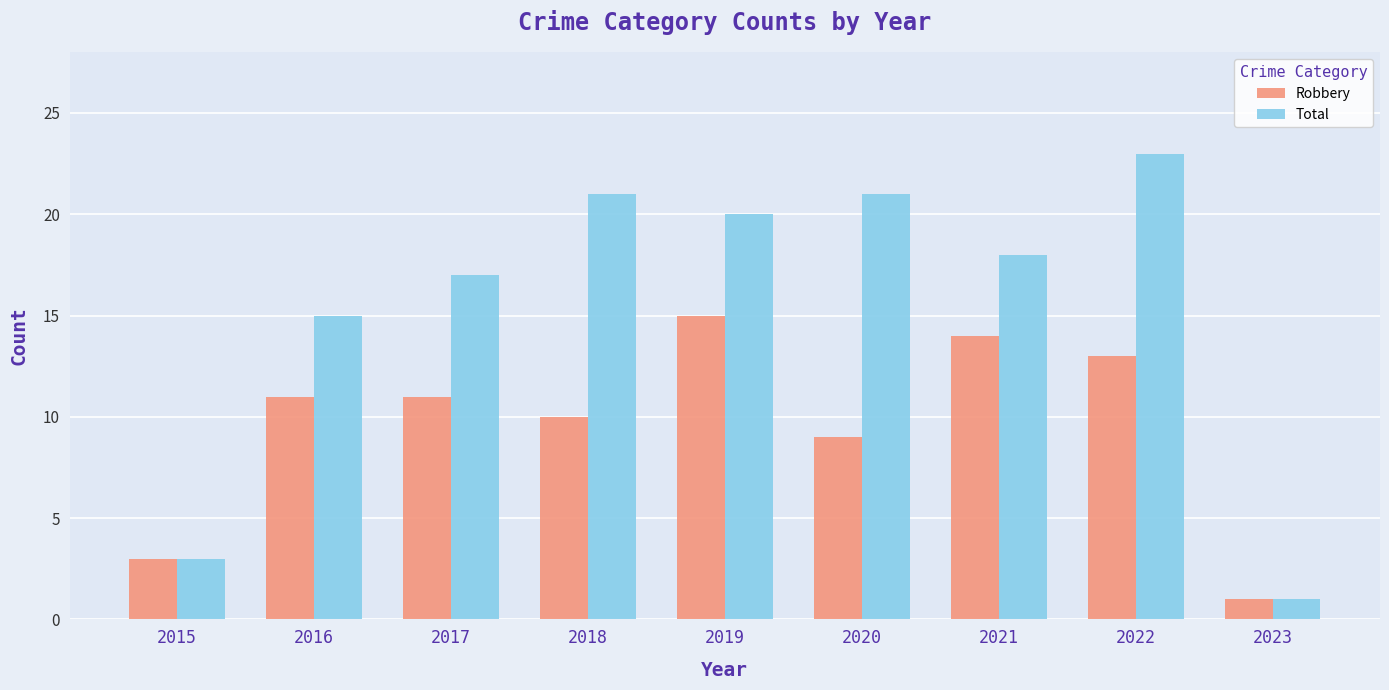

Is it true that Robbery equals 3 at 2015?

True